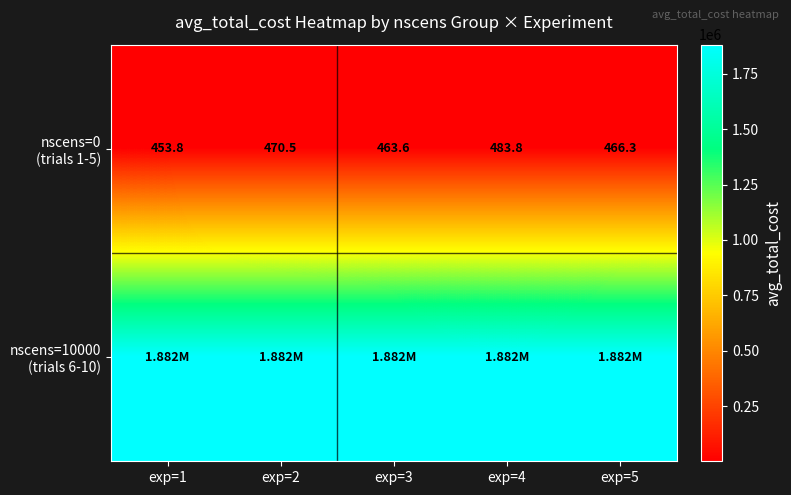

What is the total value across all series at exp=3?

1882748.6